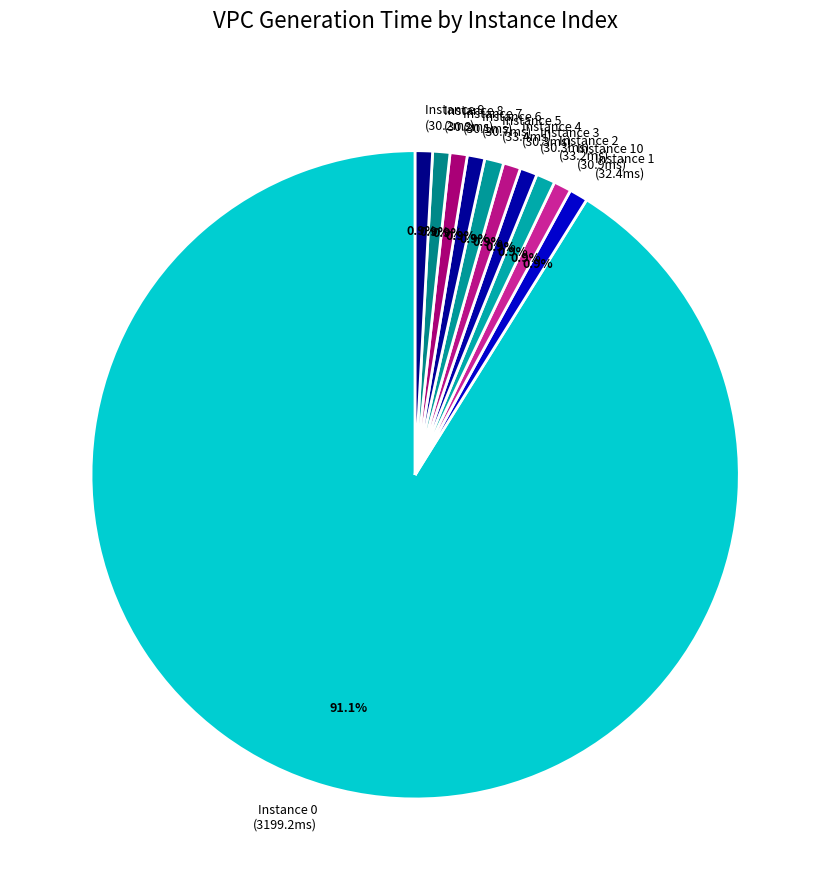

Combined, do Instance 0 (3199.2ms) and Instance 8 (30.2ms) account for over 50%?

Yes